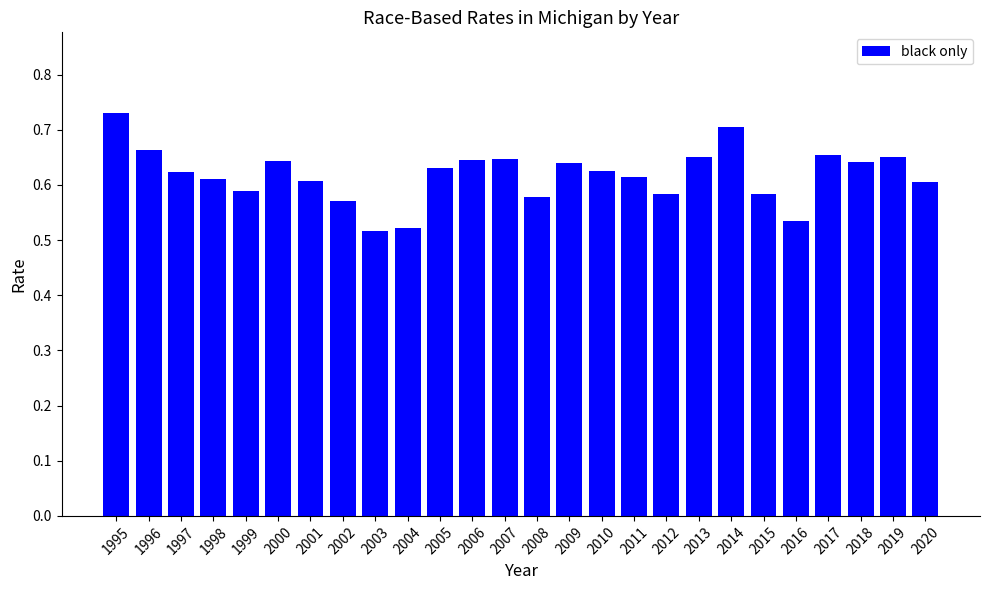

How many values are between 0 and 1?

26